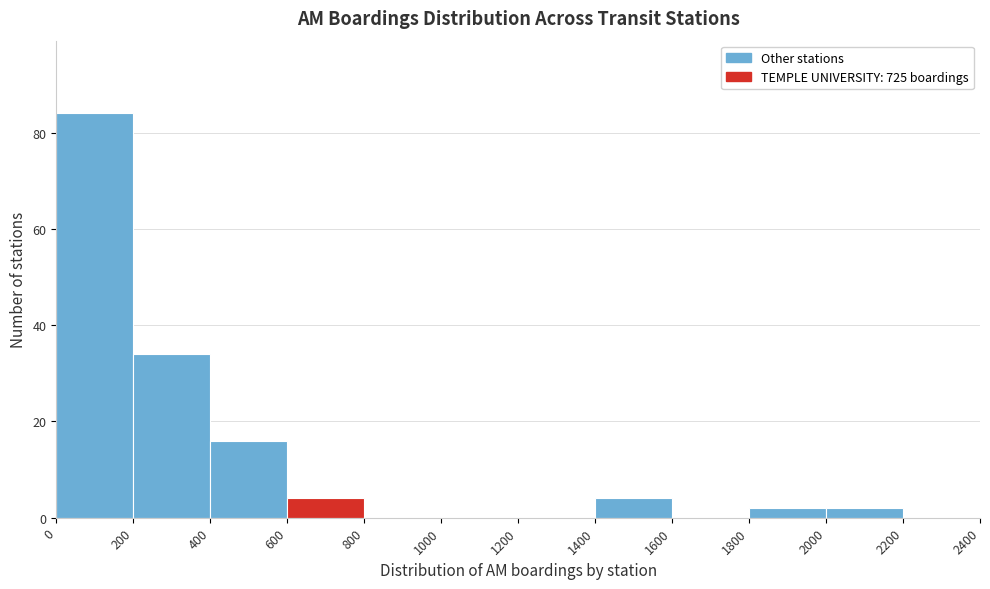

What is the height of the bar covering 400 to 600 on the x-axis? The values are not printed on the chart, so give them approximately, as read against the axis.

16